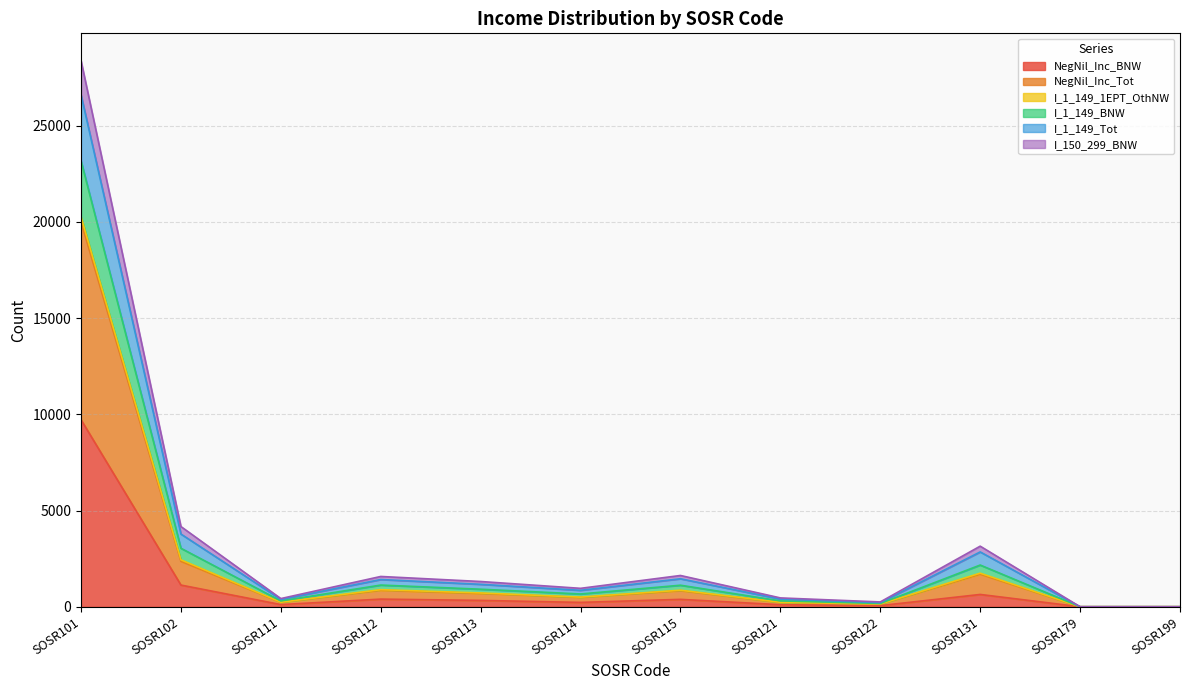

True or false: NegNil_Inc_BNW and I_1_149_Tot cross at least once.

False